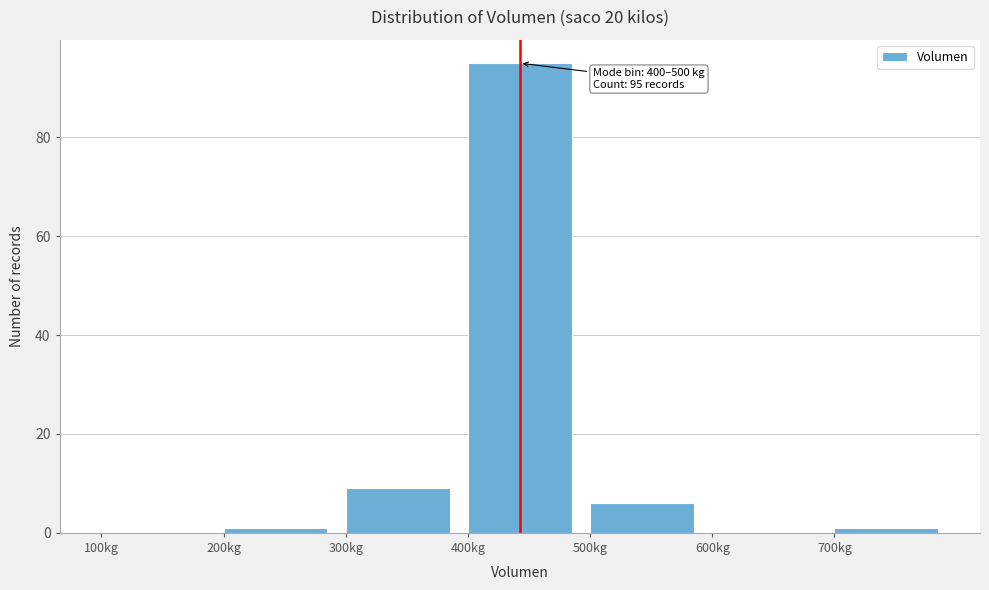

Over which range of the x-axis is the bar tallest?

400 to 500